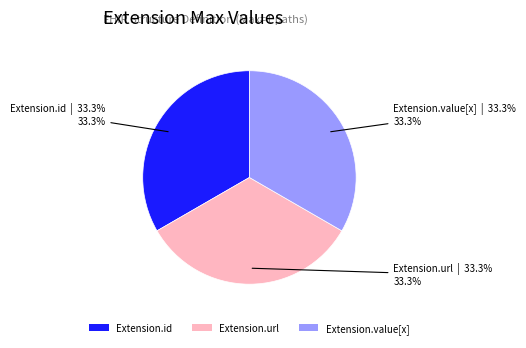

Is there a majority slice in this chart?

No